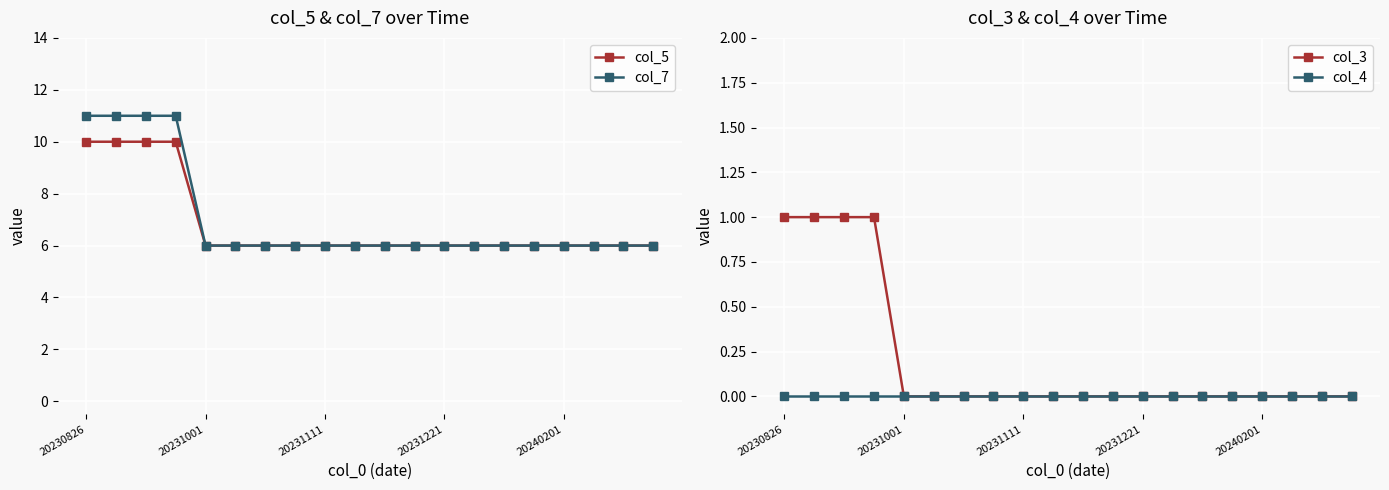

How many categories are shown in the chart?

20